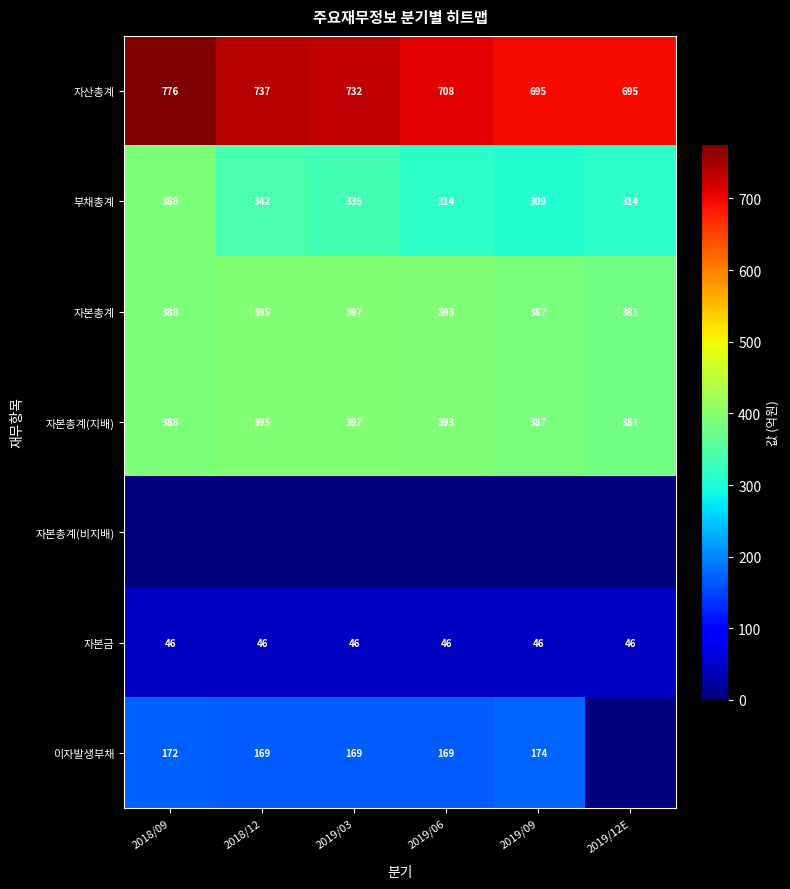

What is the maximum value for 자산총계?

776